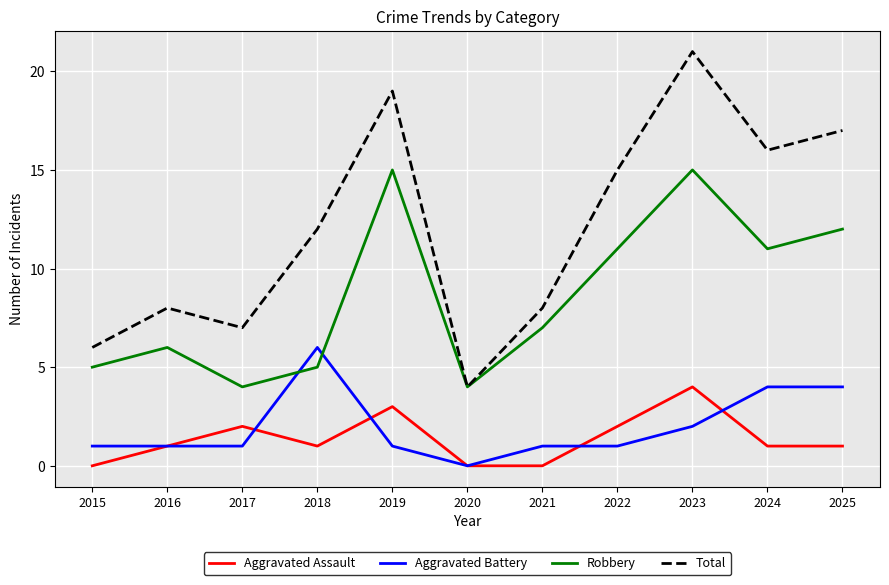

Is it true that Total equals 31 at 2019?

False